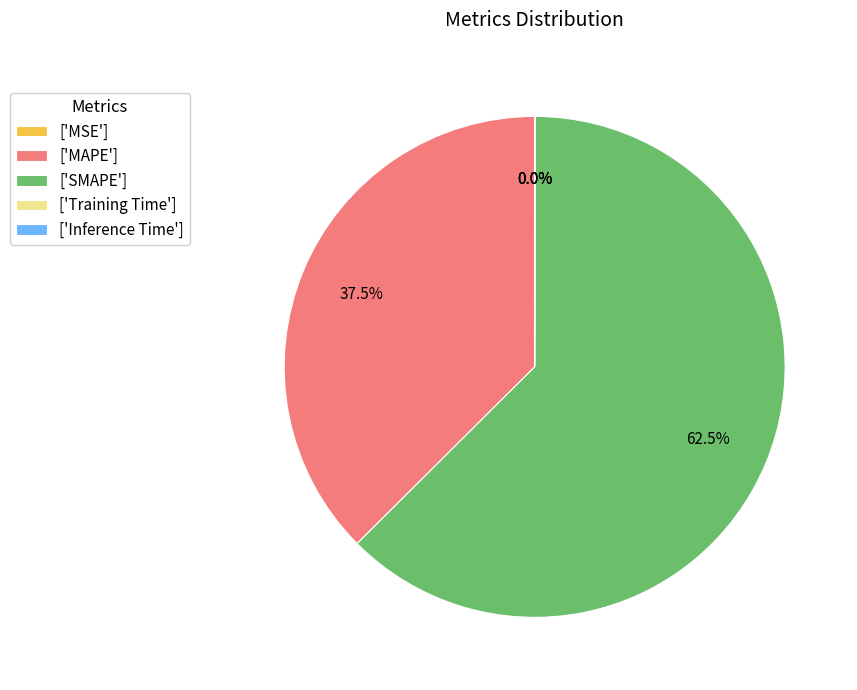

How much of the chart is everything except ['SMAPE']?

37.5%